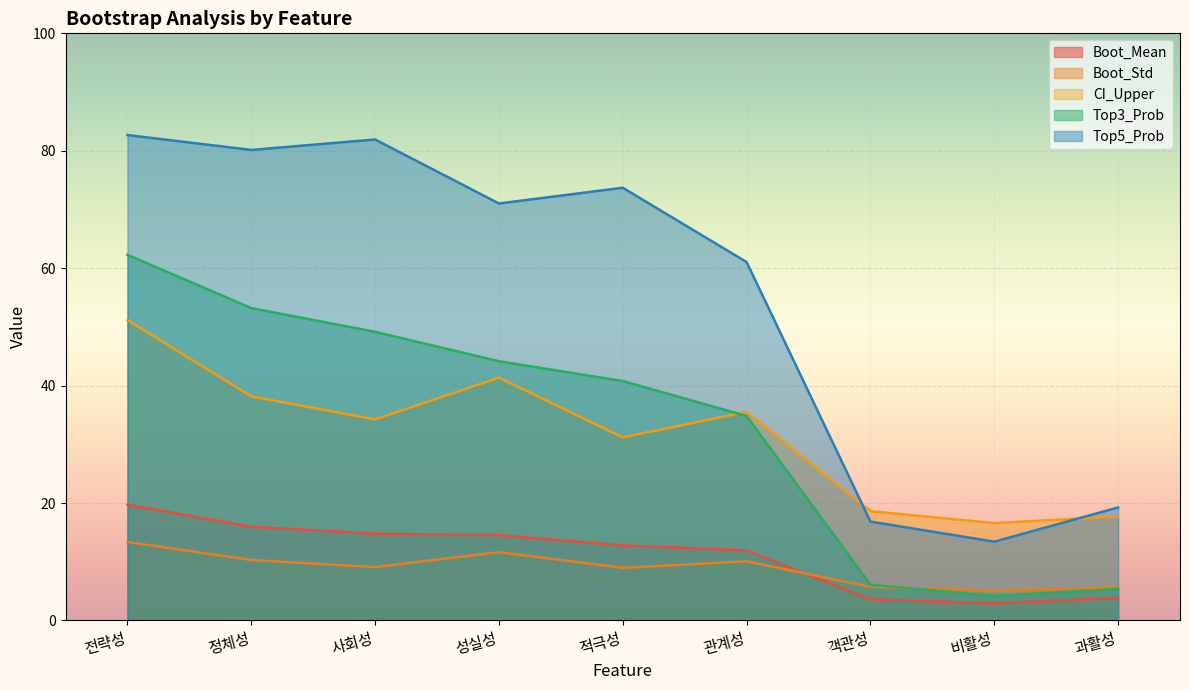

True or false: Top3_Prob has a value of 49.2 at 사회성.

True